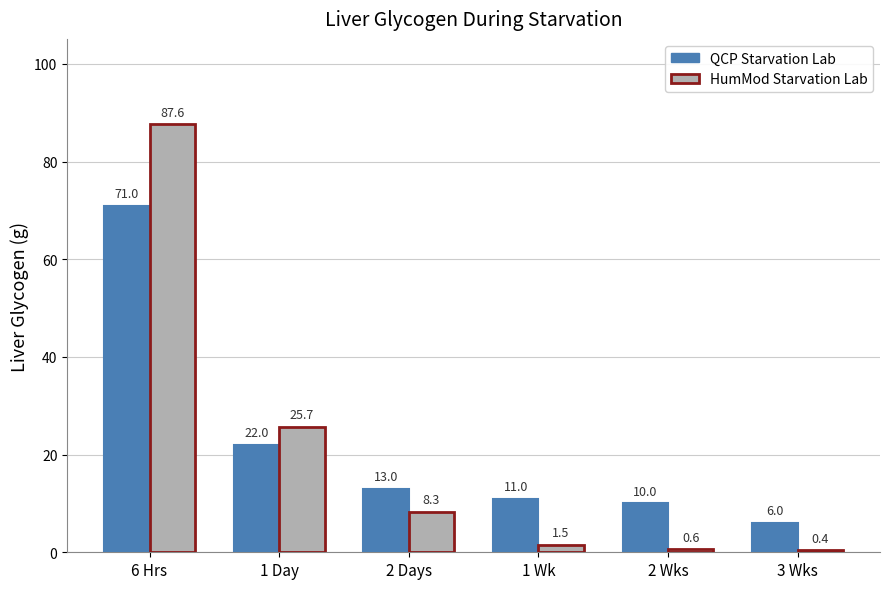

The value of QCP Starvation Lab at 1 Wk is 3.0. True or false?

False